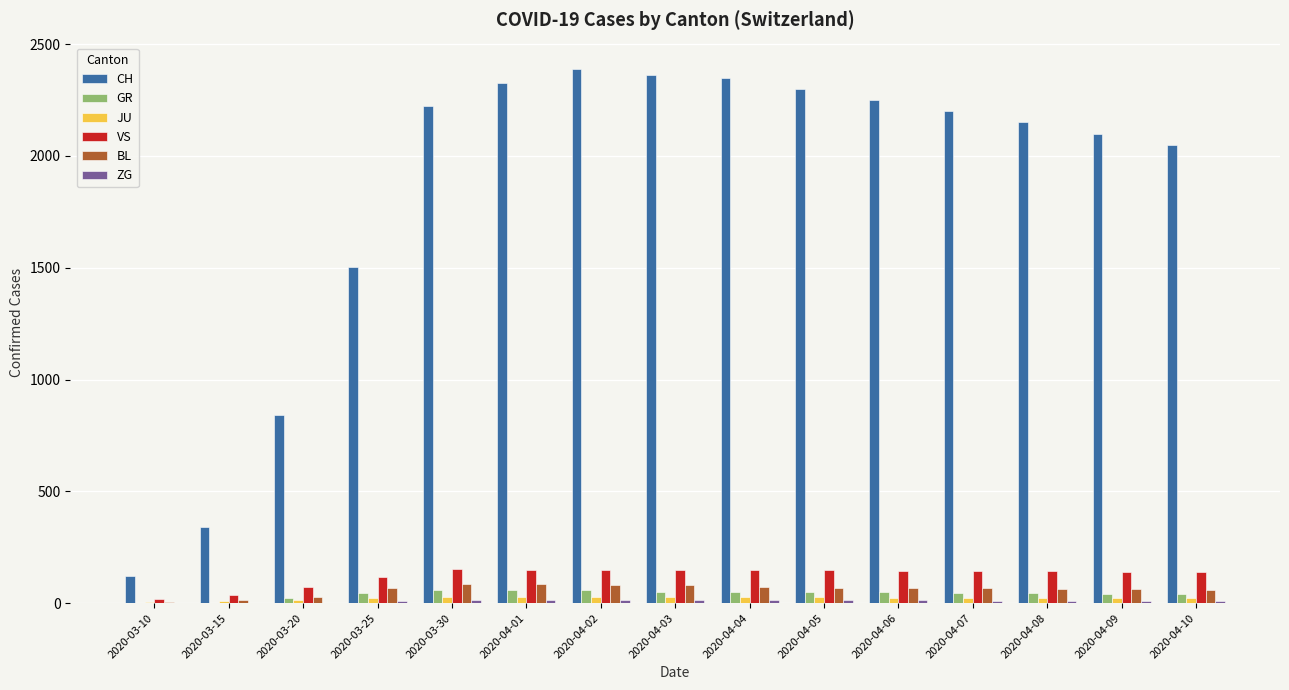

Are the bars horizontal?

No